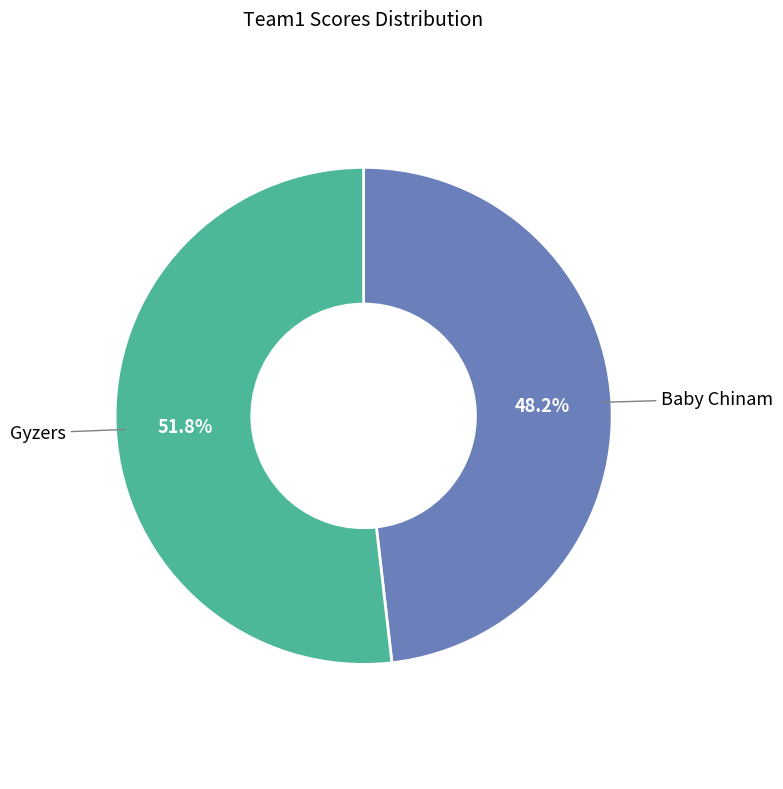

Does any single category account for the majority?

Yes